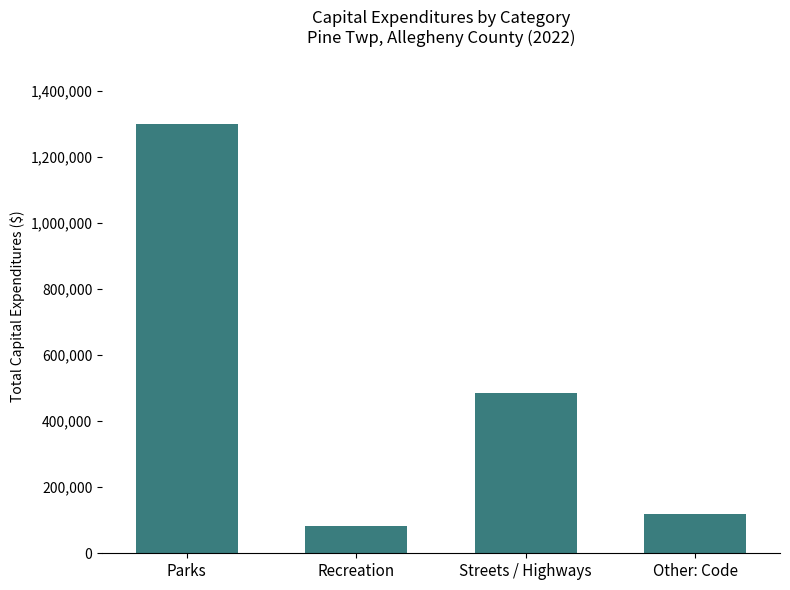

What is the label of the 1st bar from the left?

Parks